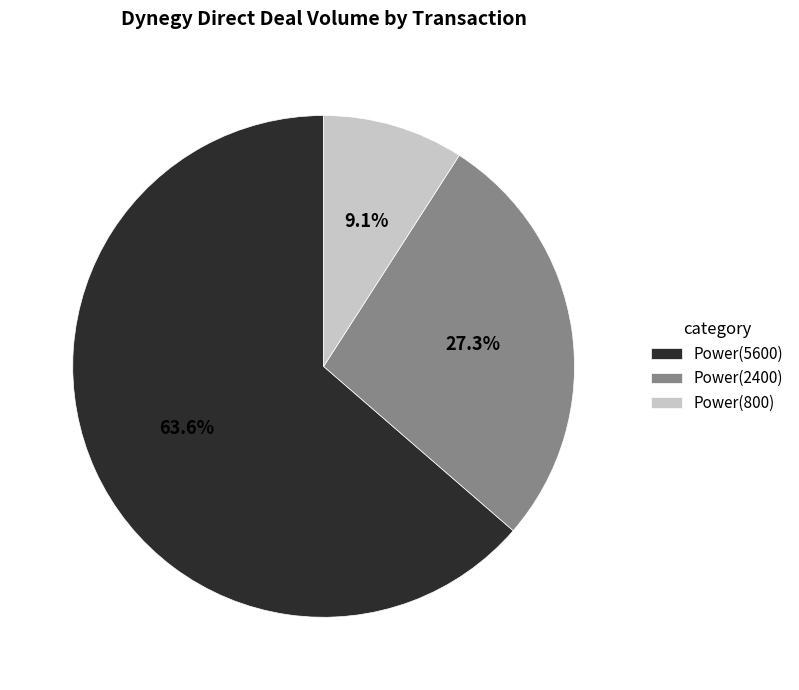

Does any single category account for the majority?

Yes